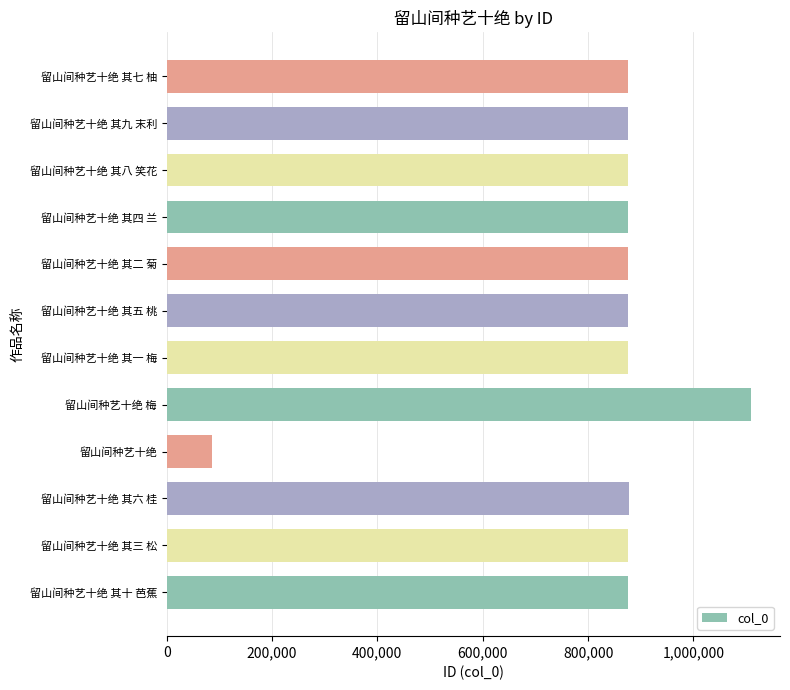

What is the maximum value shown in the chart?

1108902